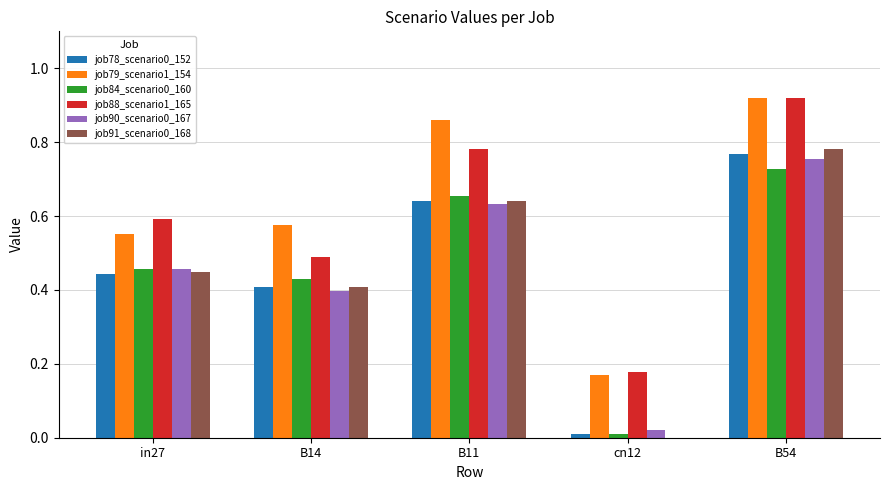

What is the sum of the job88_scenario1_165 values at B54 and cn12?

1.1